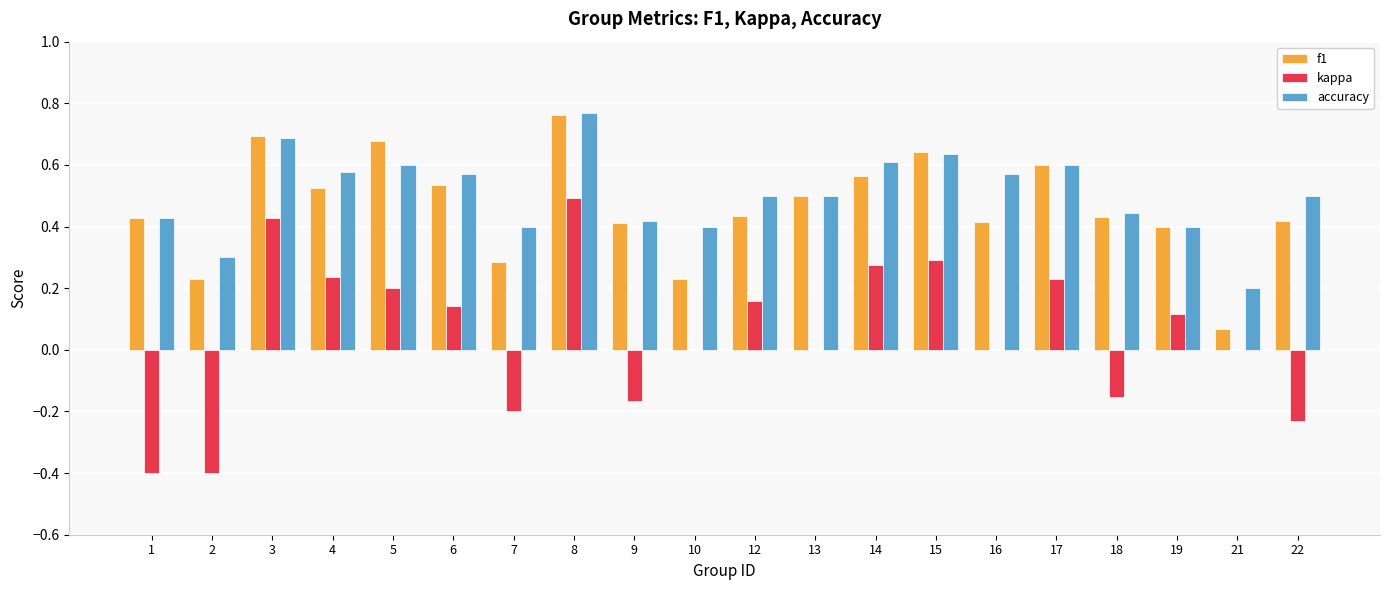

What are all the series names shown in the legend?

f1, kappa, accuracy